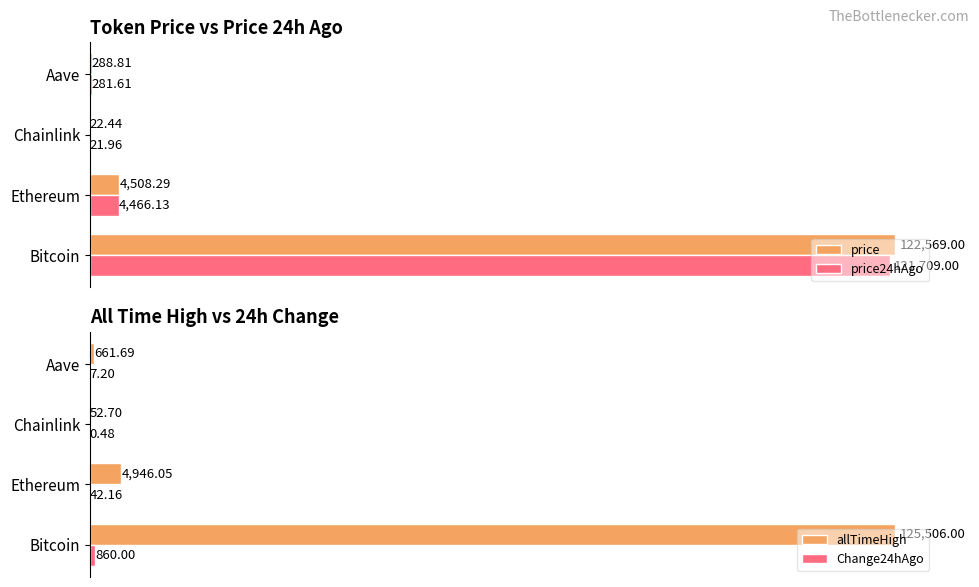

Is the value of price at Ethereum greater than the value of price24hAgo at Aave?

Yes